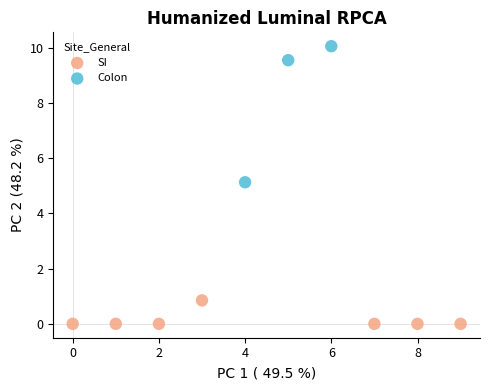

Which series reaches the minimum Y coordinate?

SI